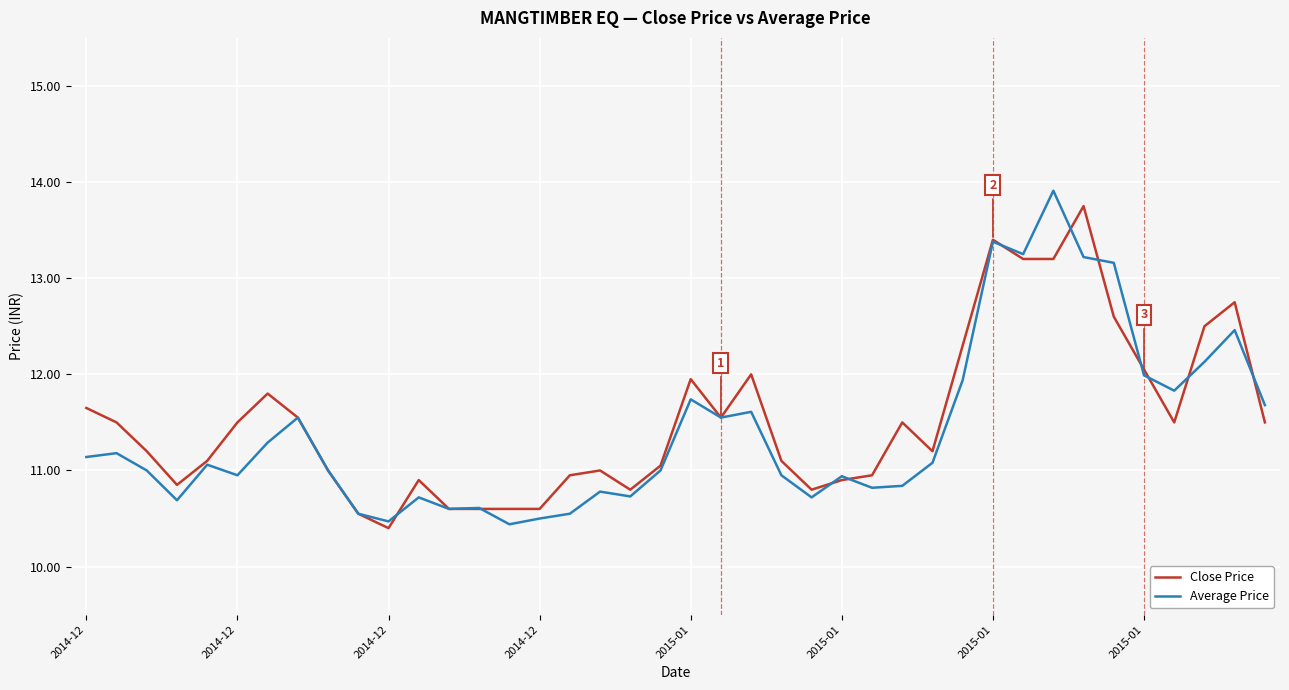

True or false: Average Price has more than 0 points higher than both neighbors.

True